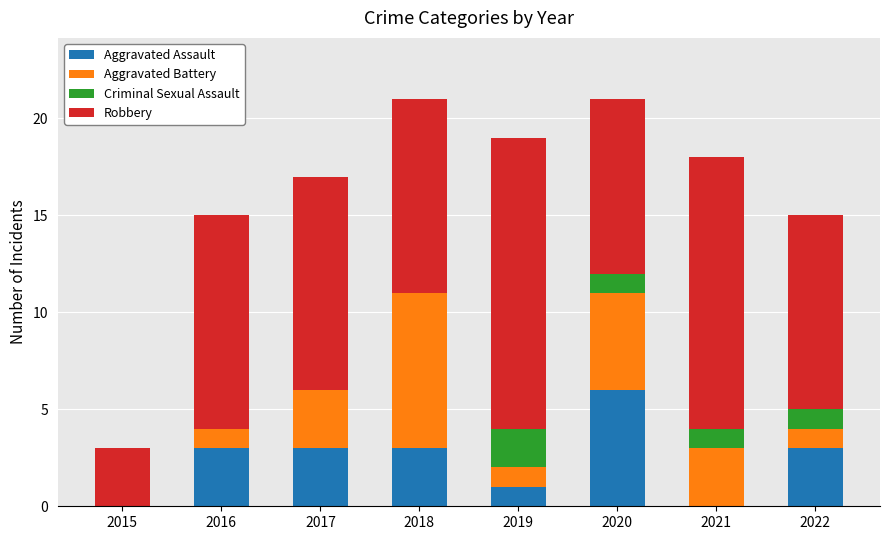

Which category has the highest value in the Aggravated Assault series?

2020